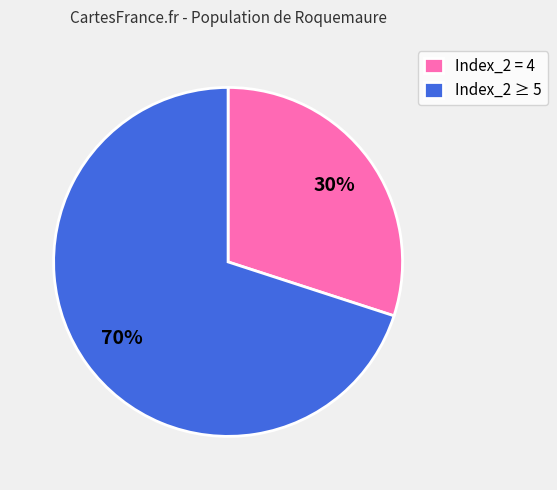

Do Index_2 = 4 and Index_2 ≥ 5 together represent more than half of the pie?

Yes